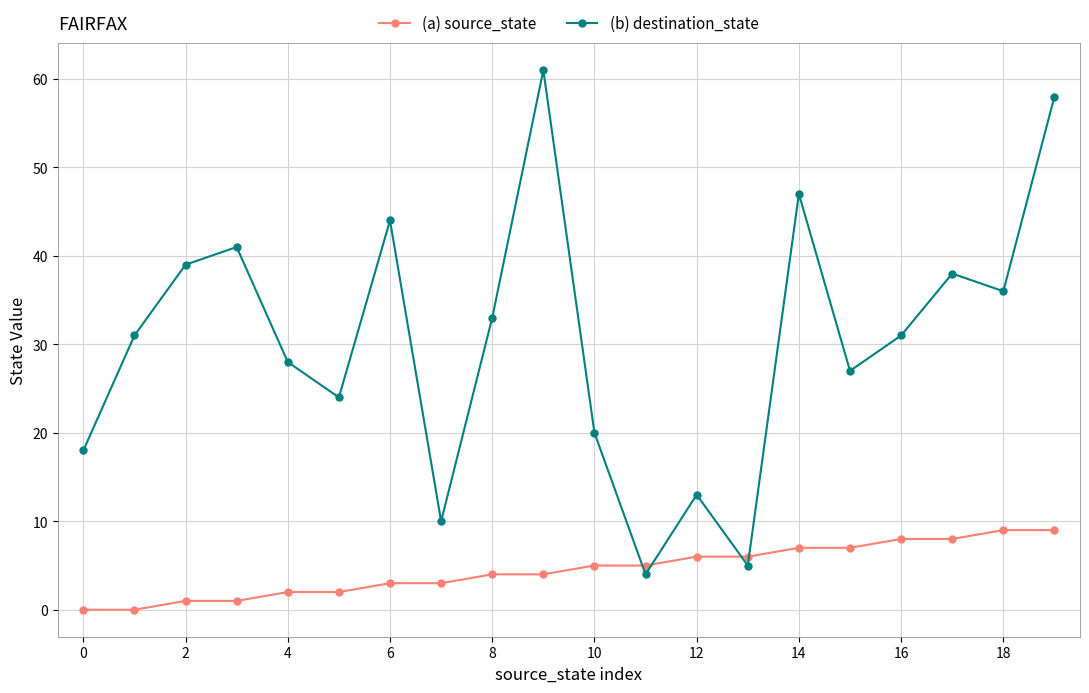

How many (a) source_state values are between 2 and 7?

12